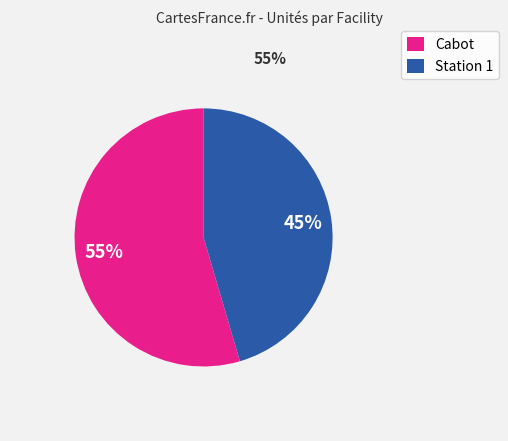

Does Station 1 represent more than half of the total?

No